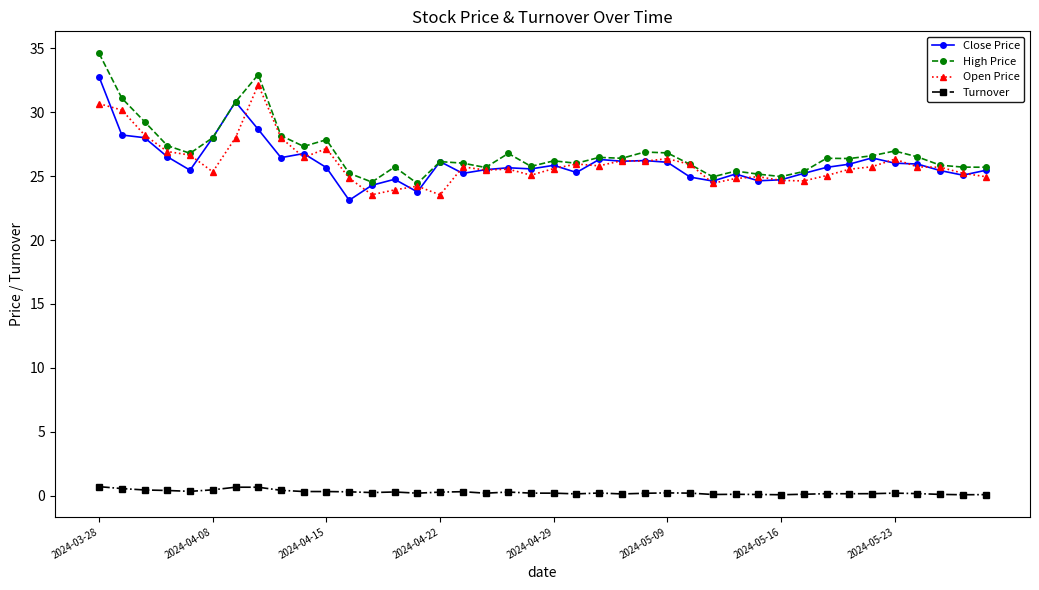

What is the lowest value of the High Price series?

24.4